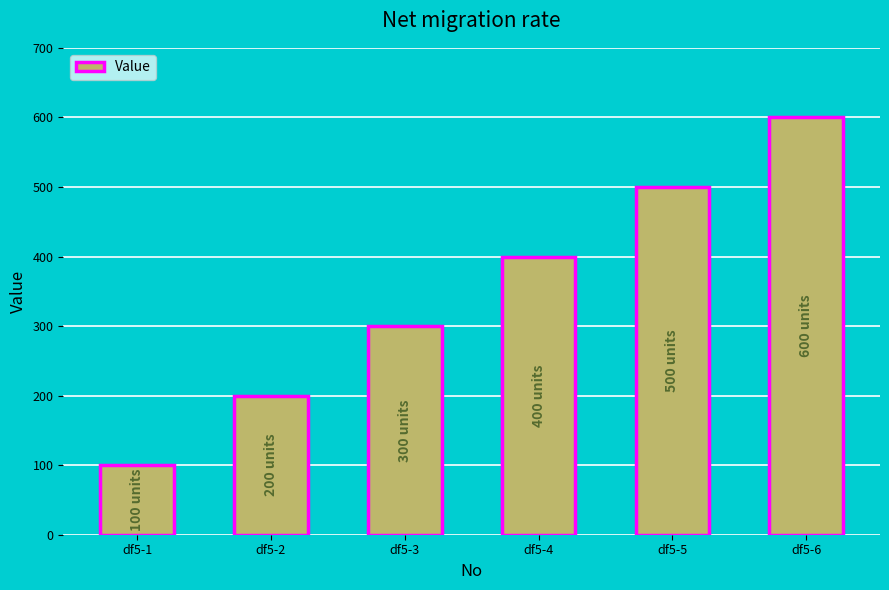

What is the change in value from df5-1 to df5-6?

+500